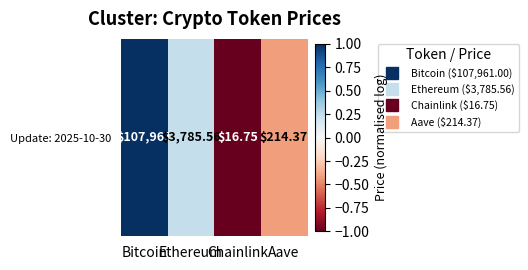

True or false: the data shows -0.6 at Aave.

False